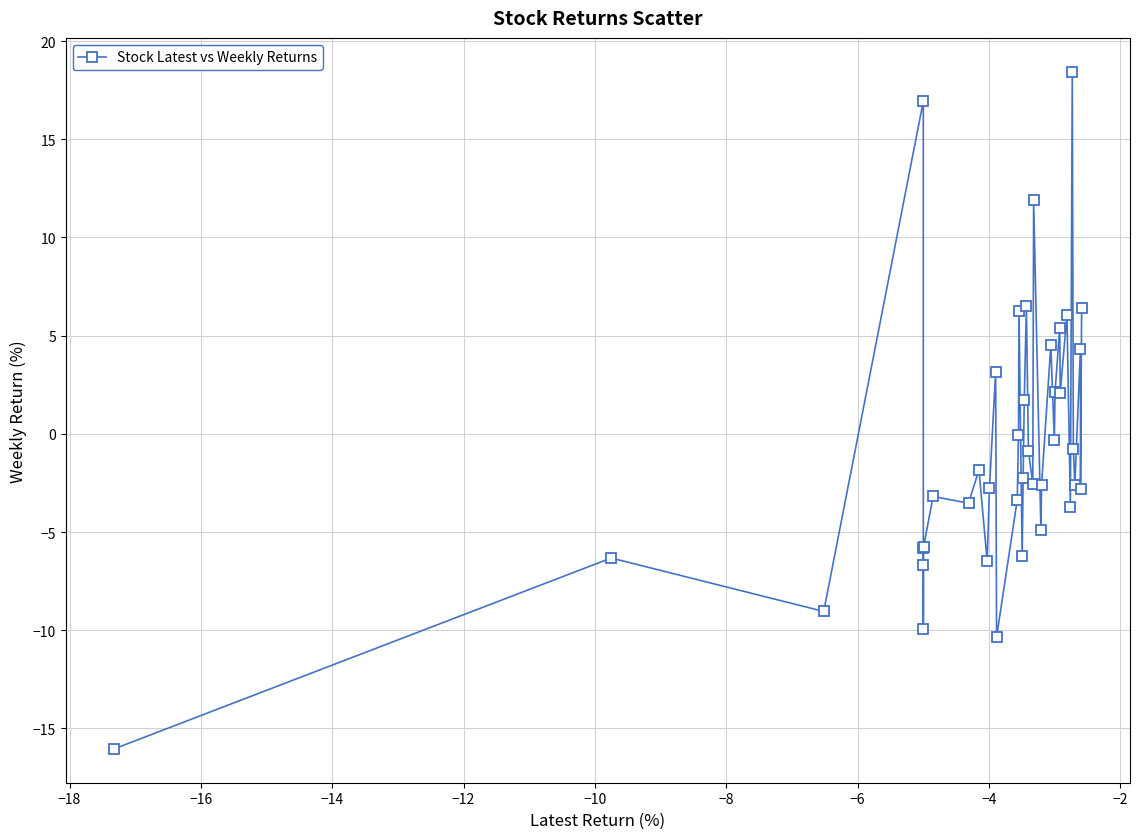

How many distinct data groups are displayed?

1